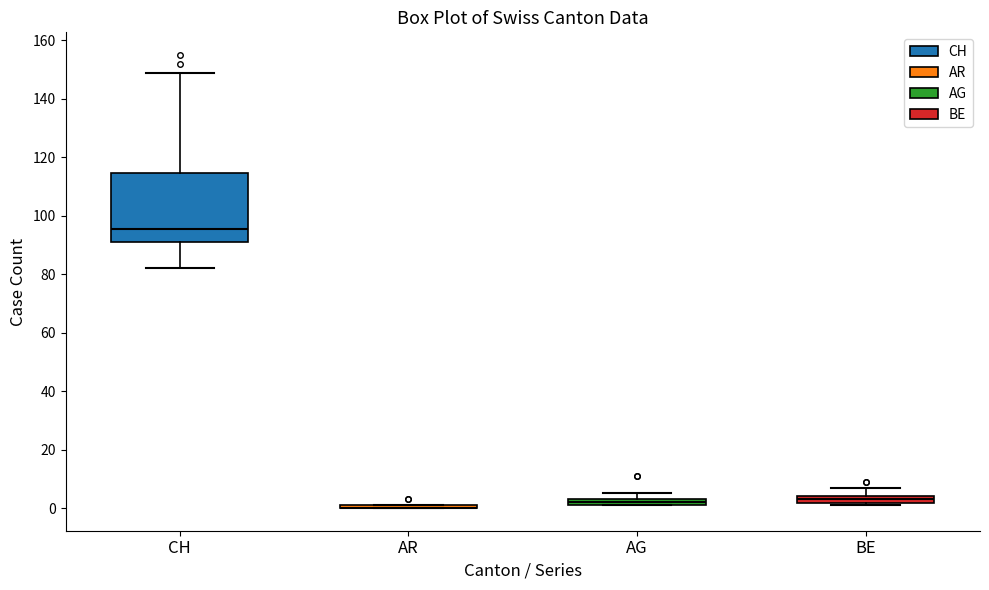

Which box is the tallest, from its lower edge to its upper edge?

CH